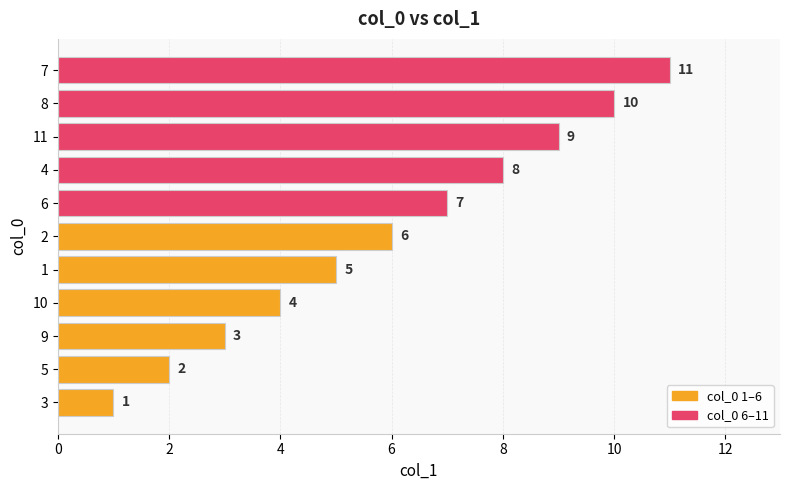

Does the chart contain stacked bars?

No